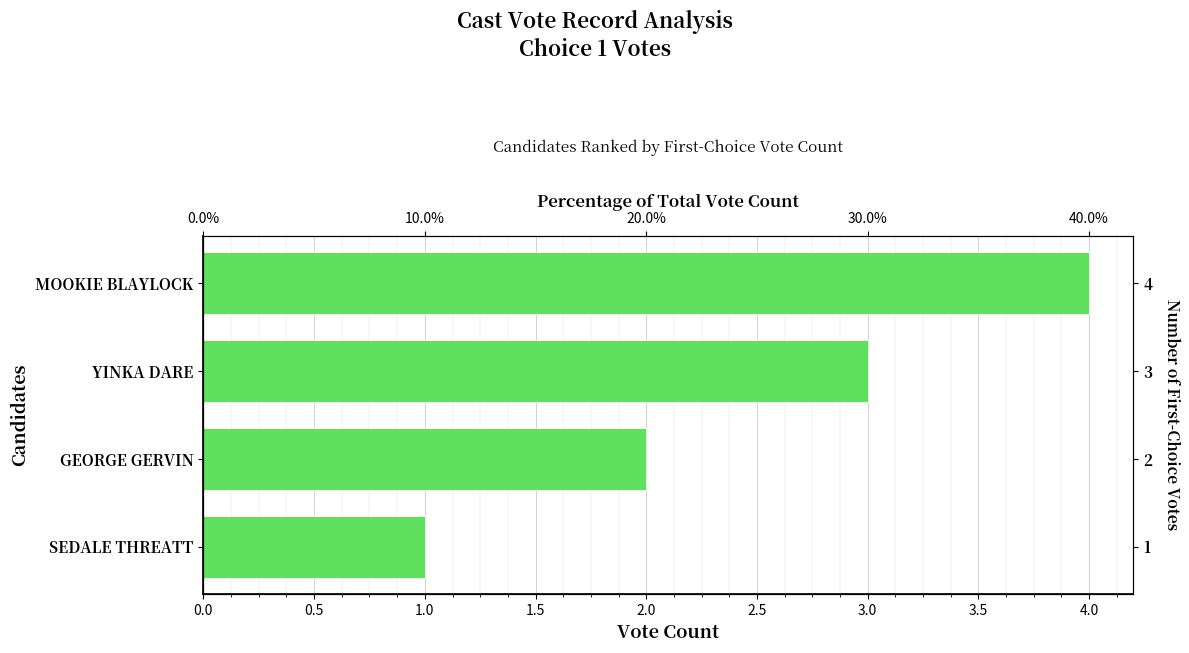

What is the value of the 2nd bar from the left?

2